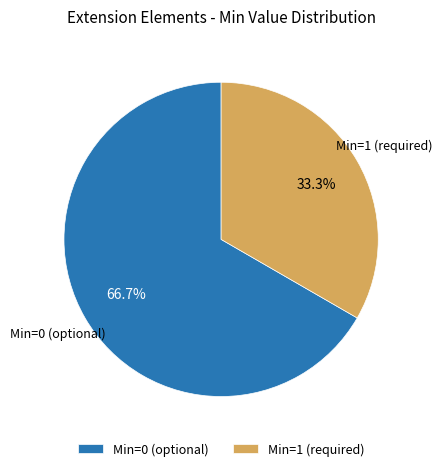

Does any single category account for the majority?

Yes